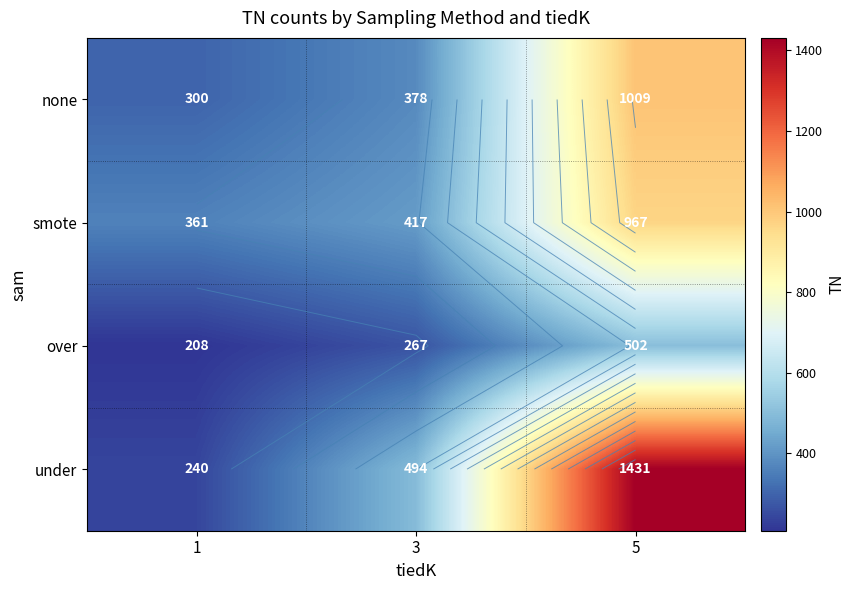

True or false: over has a value of 289 at 1.

False